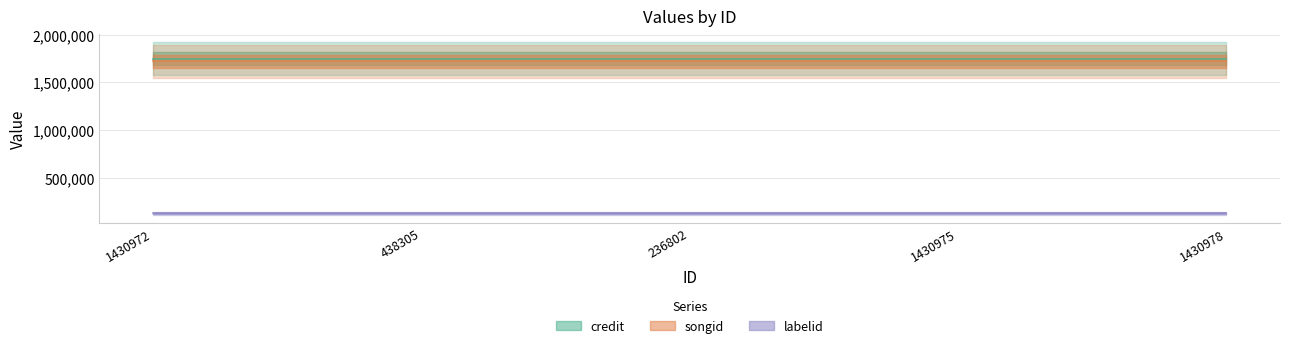

List the series in order of their peak value, lowest first.

labelid, songid, credit